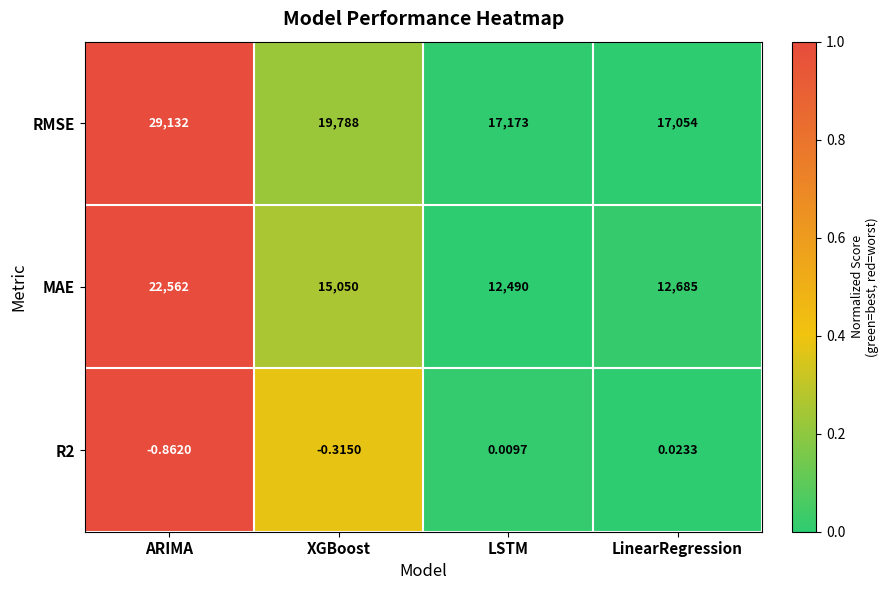

Which series has the widest spread of values?

RMSE